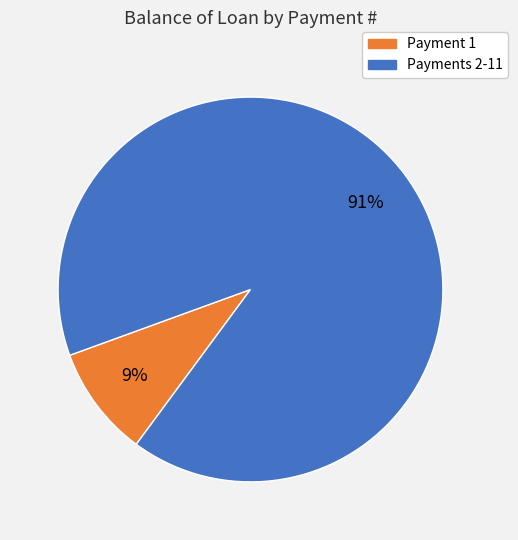

To the nearest percent, what is the average slice percentage?

50%